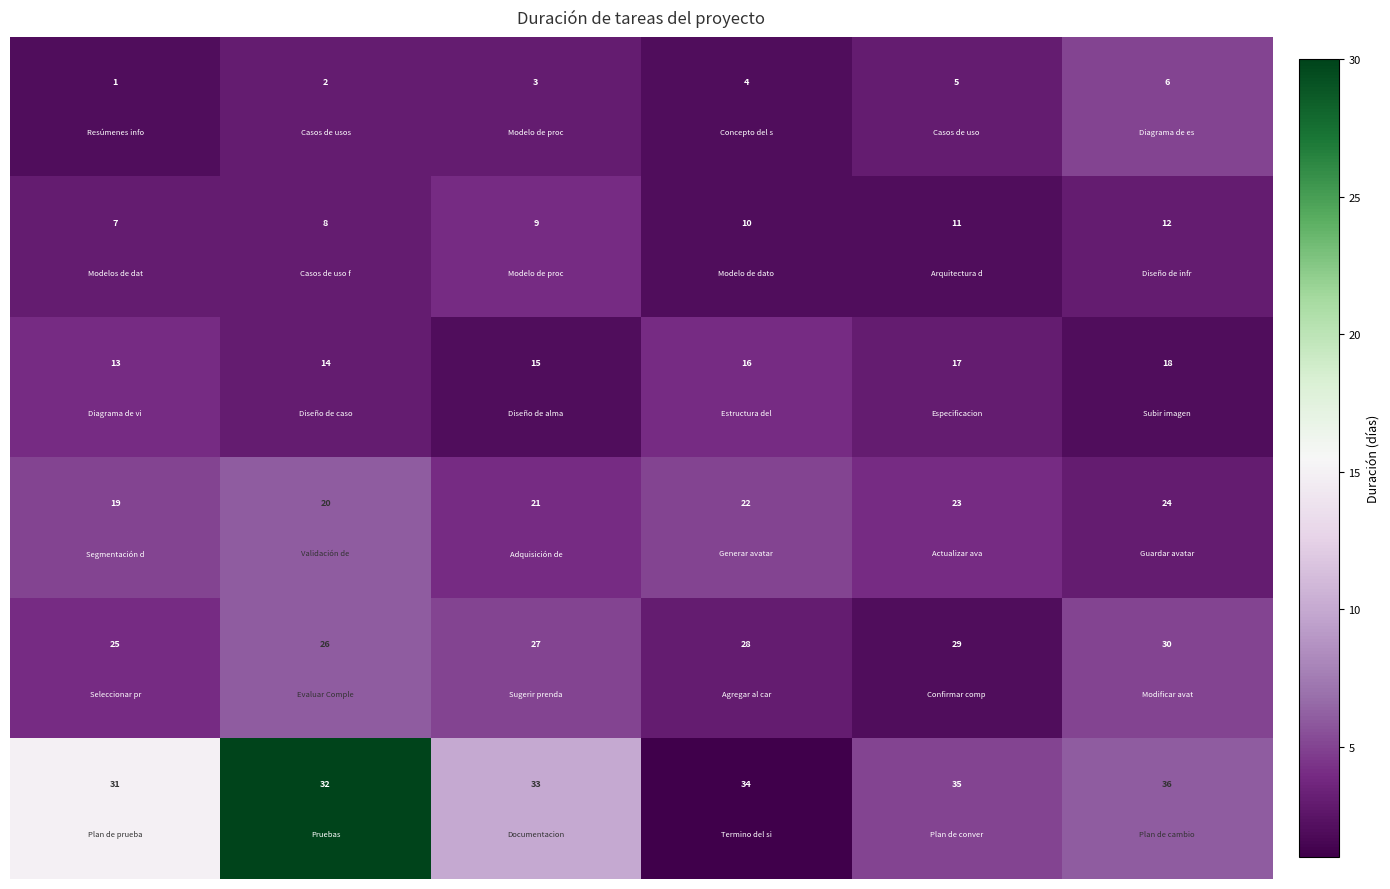

What is the maximum value shown in the chart?

36